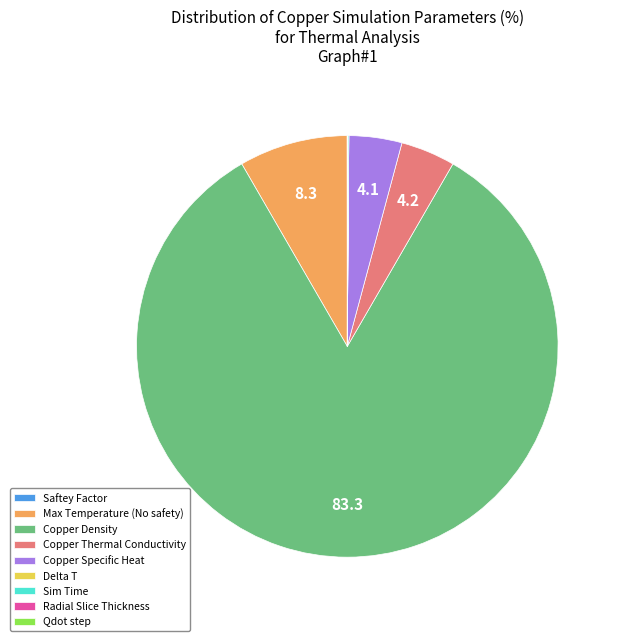

Which slice is the largest?

Copper Density